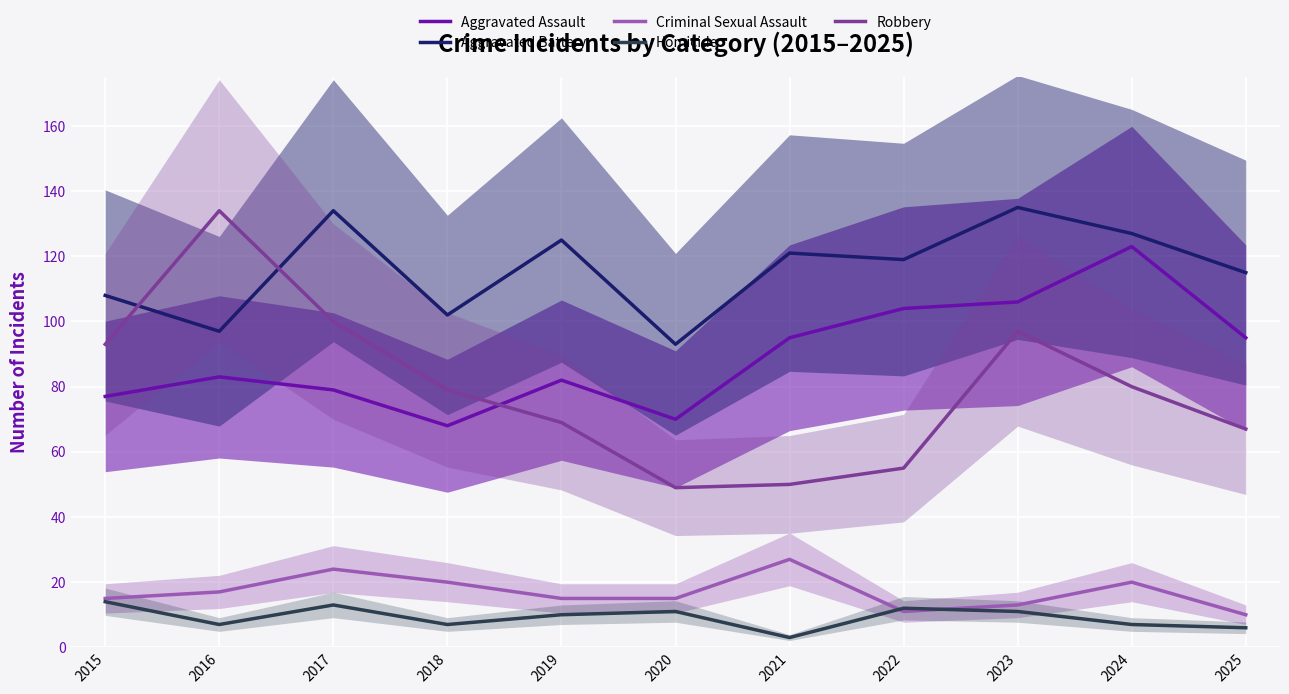

True or false: Robbery and Criminal Sexual Assault intersect in this chart.

False